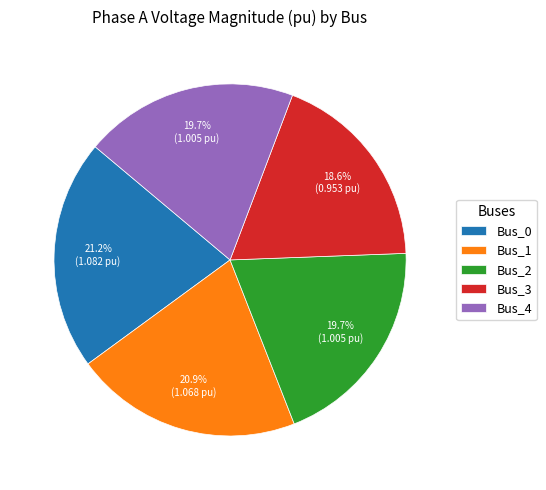

What is the ratio of the value at Bus_1 to the value at Bus_2?

1.1